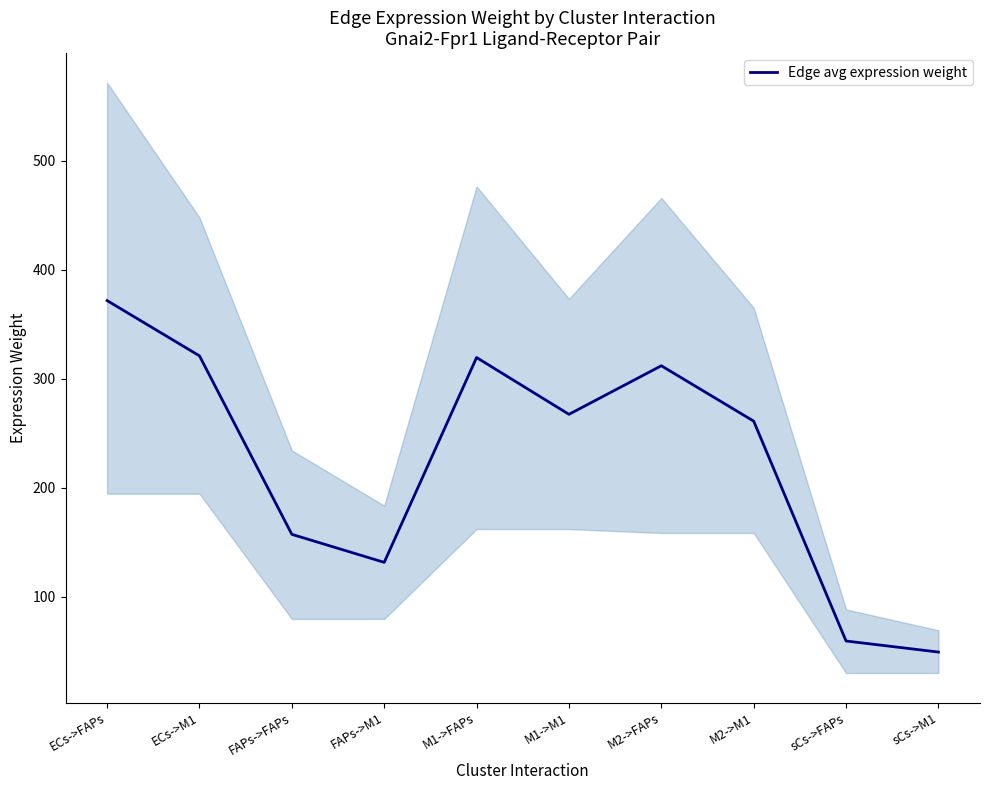

How many lines are shown in the chart?

1